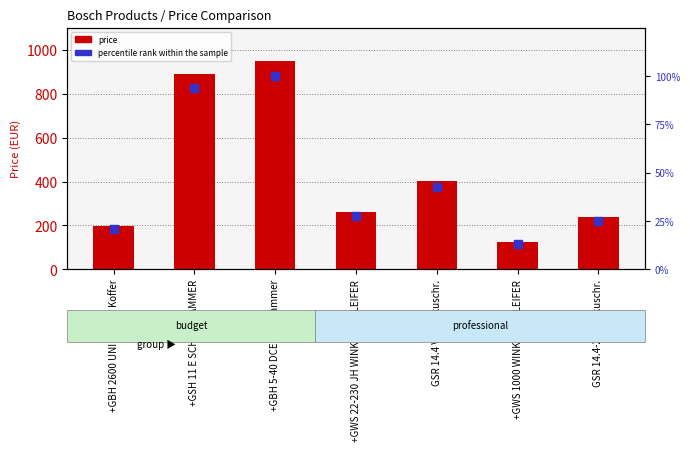

Which series contains the highest Y value?

price